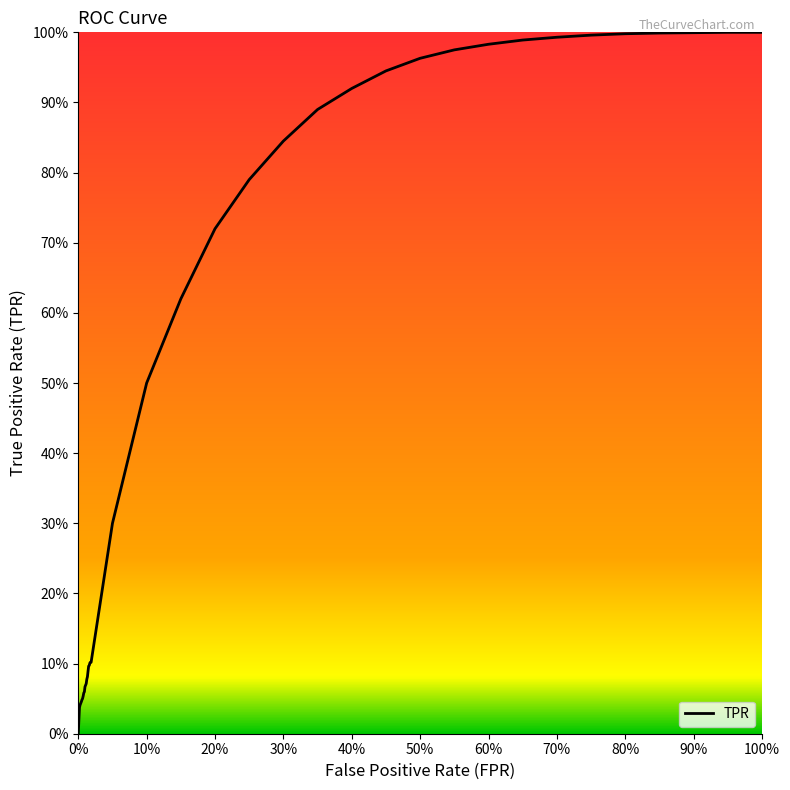

Reading left to right, transcribe all the data shown in this chart.

0.0	0.0	0.0	0.0	0.0	0.0	0.1	0.1	0.1	0.1	0.1	0.1	0.1	0.1	0.1	0.1	0.1	0.1	0.1	0.1	0.3	0.5	0.6	0.7	0.8	0.8	0.9	0.9	0.9	1.0	1.0	1.0	1.0	1.0	1.0	1.0	1.0	1.0	1.0	1.0